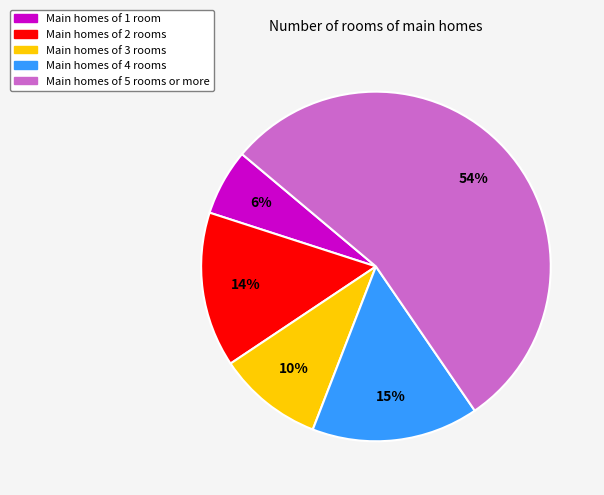

Does any single category account for the majority?

Yes